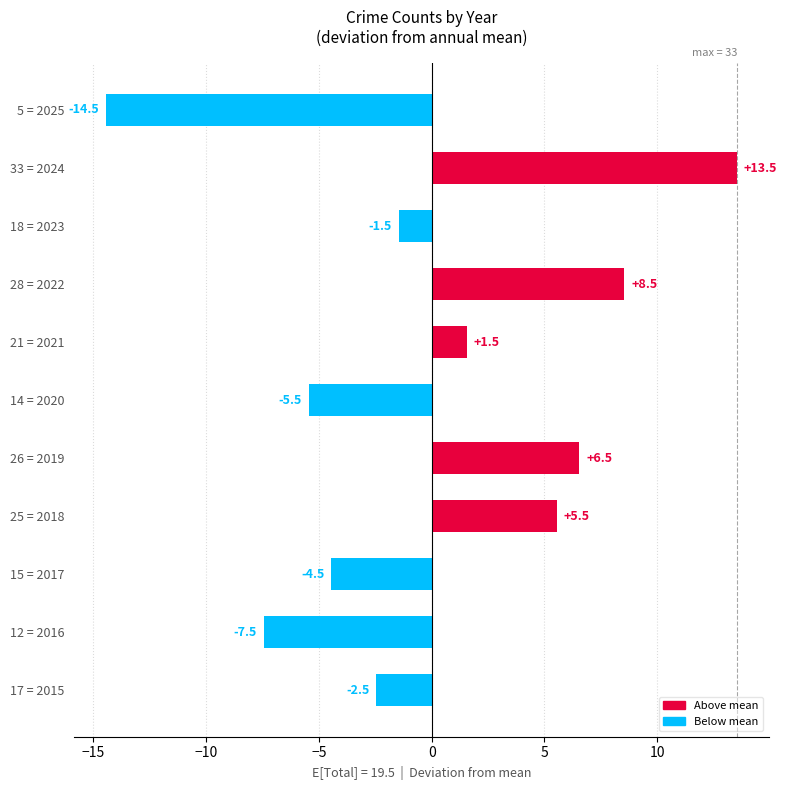

The chart shows a value of 1.5 at 21 = 2021. True or false?

True